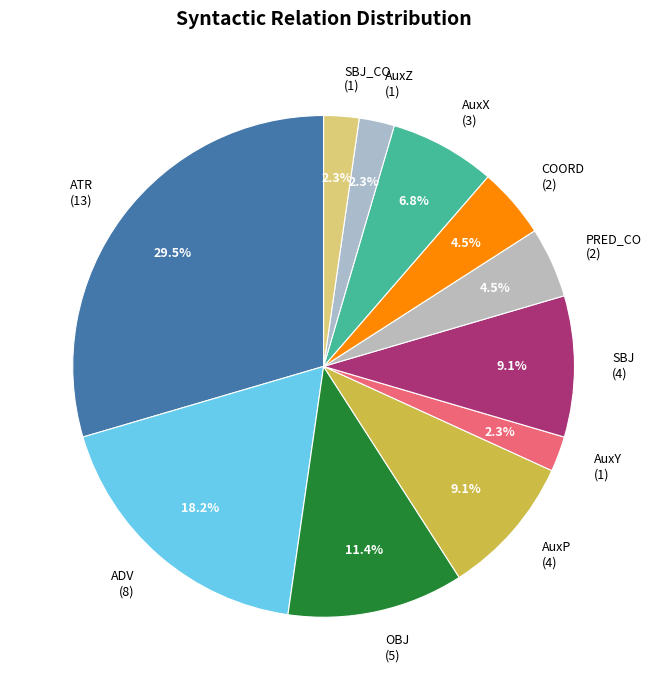

Count the number of slices in the pie.

11